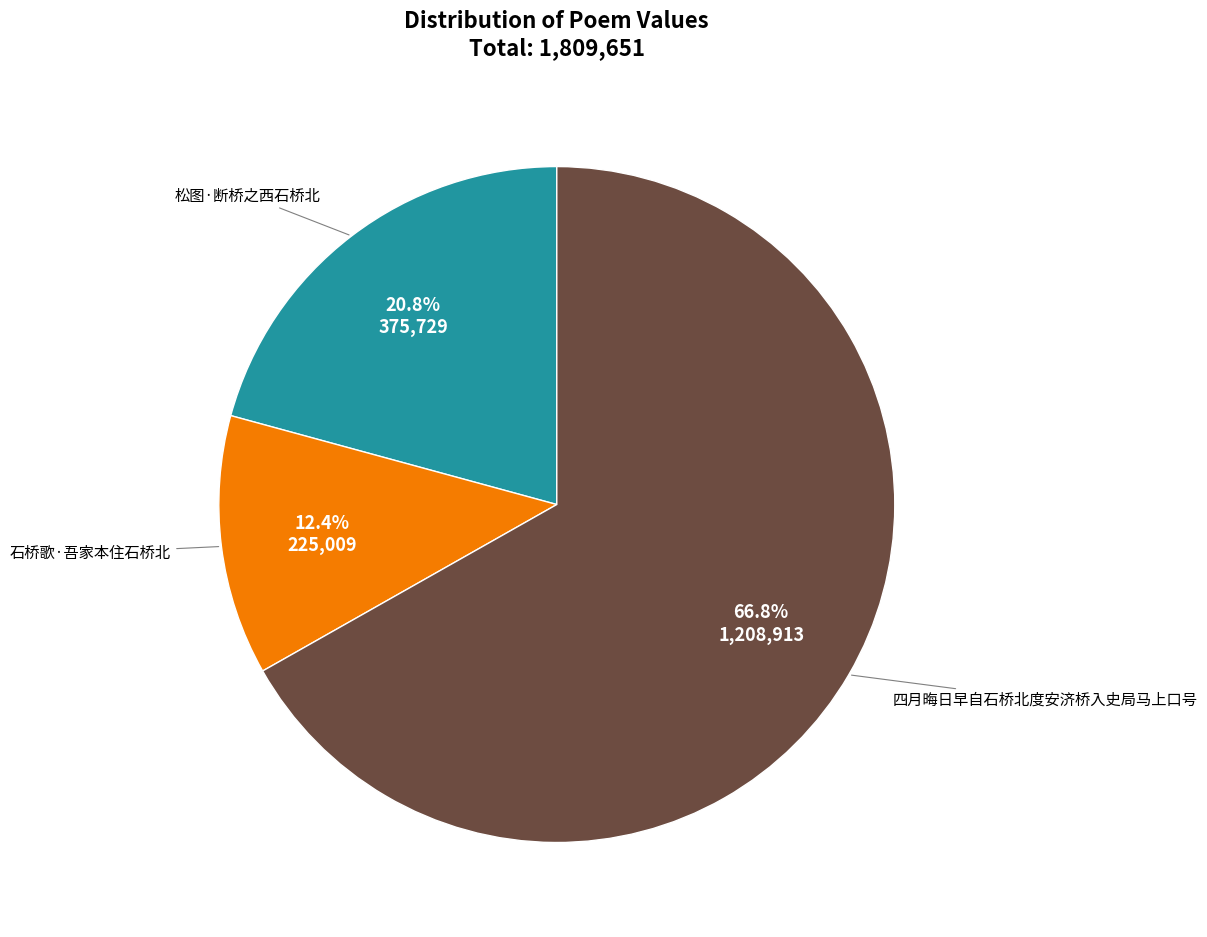

Which category accounts for the majority?

四月晦日早自石桥北度安济桥入史局马上口号